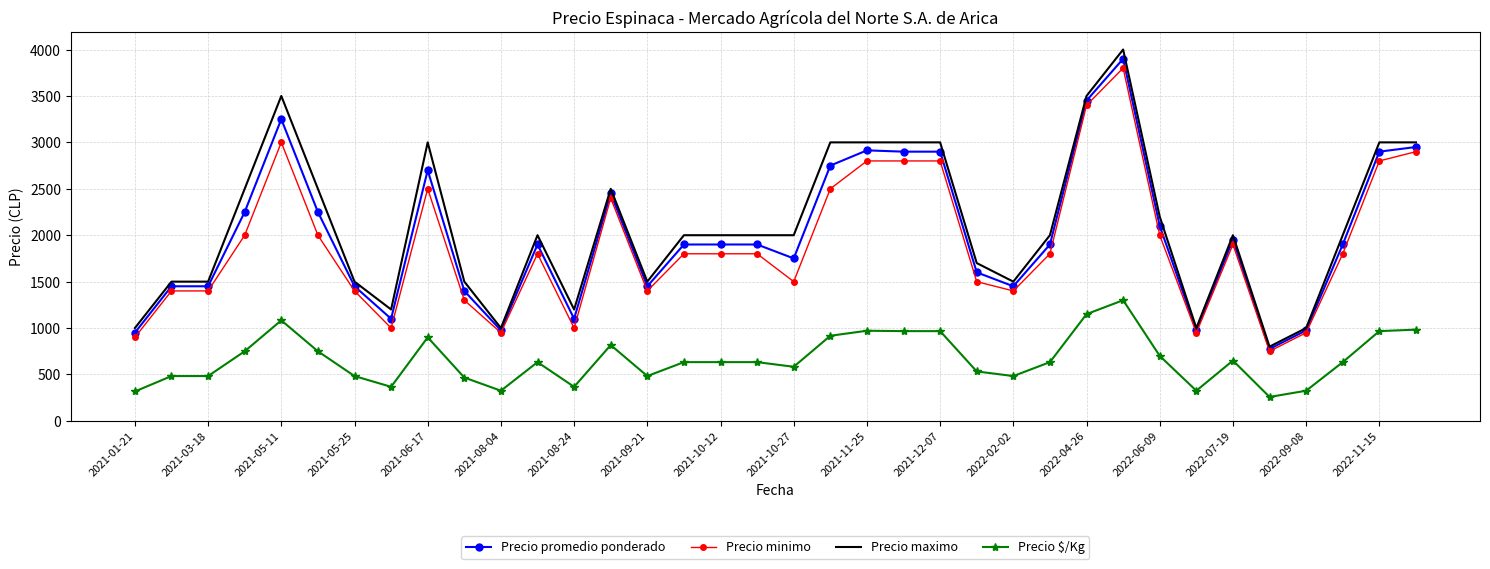

What is the minimum value shown in the chart?

258